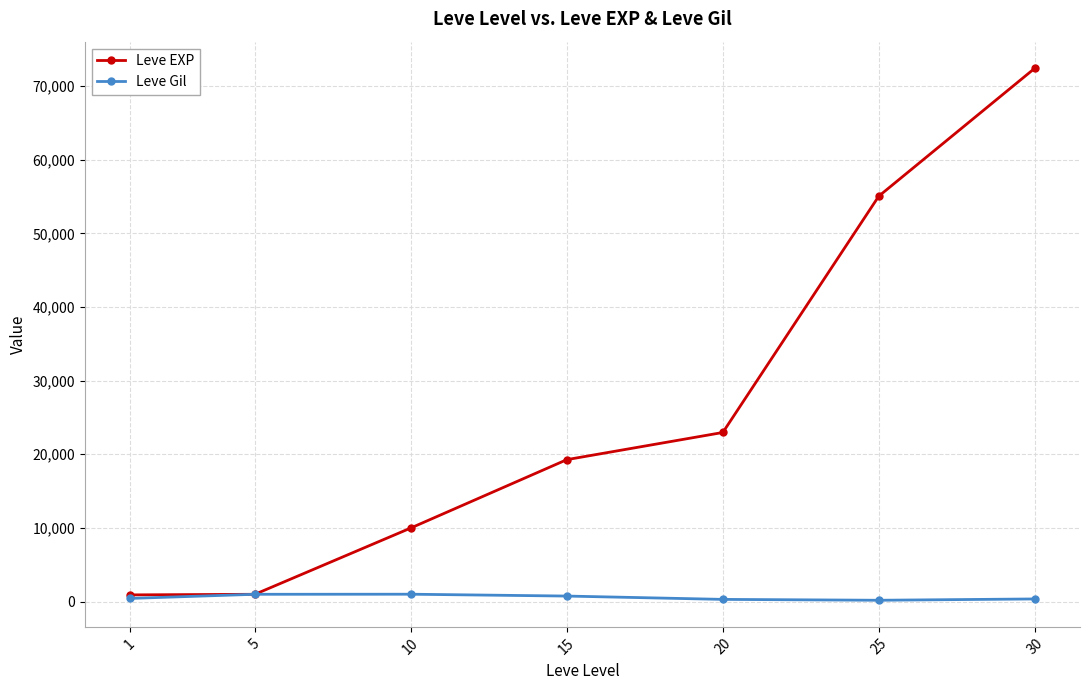

Count the number of data series in this chart.

2